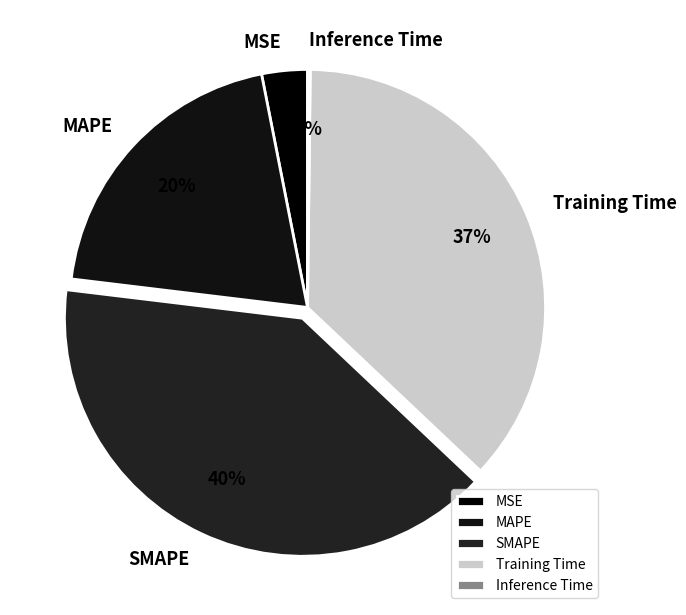

Do MAPE and MSE together represent more than half of the pie?

No